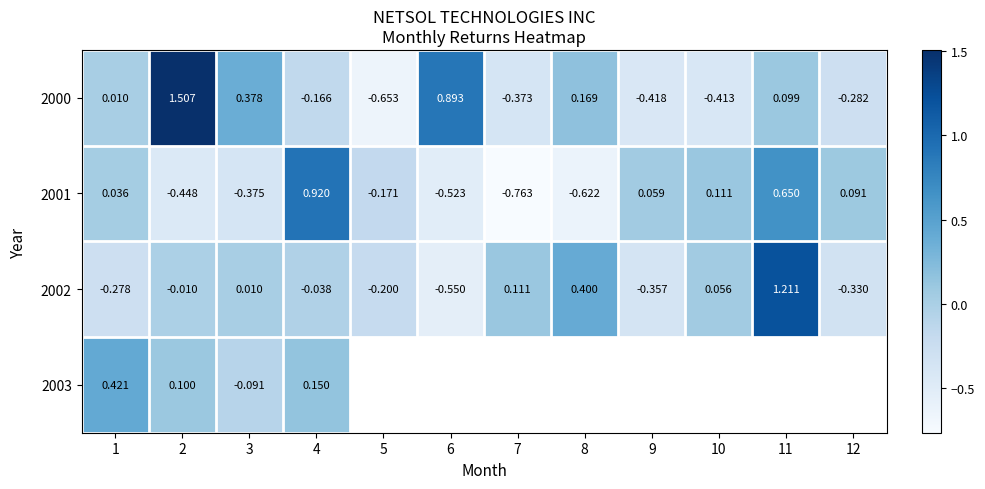

Where does the 2000 series first go above 0?

1